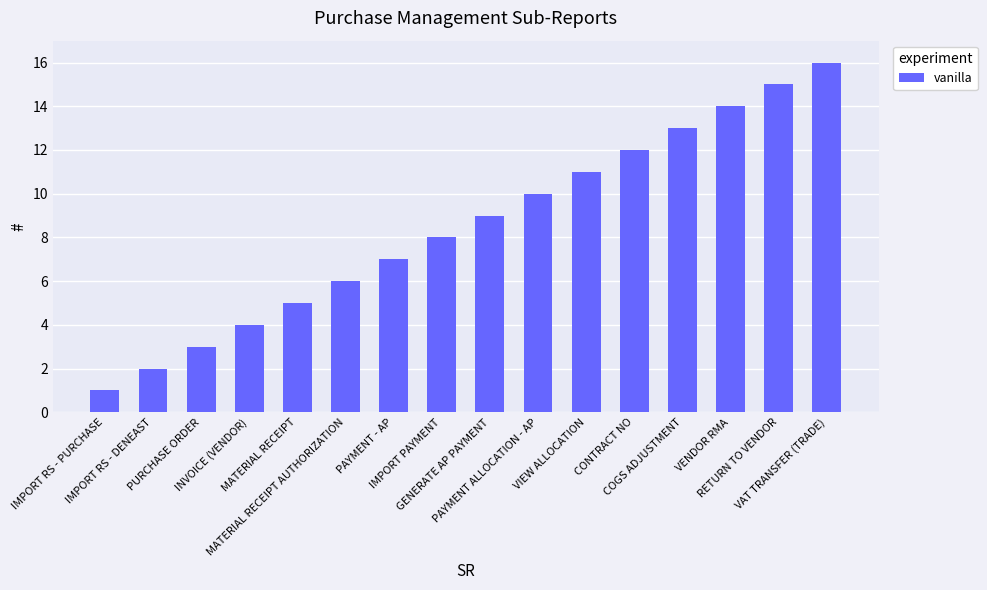

What is the change in value from PAYMENT - AP to VIEW ALLOCATION?

+4